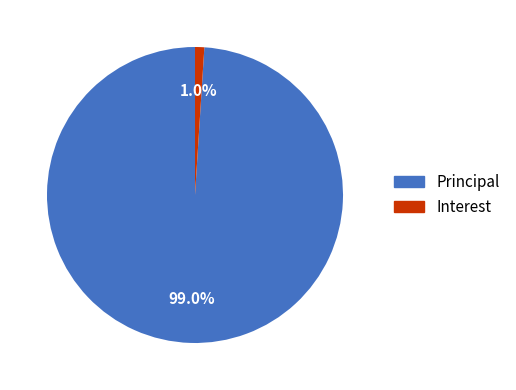

Is there any slice that represents more than half of the pie?

Yes